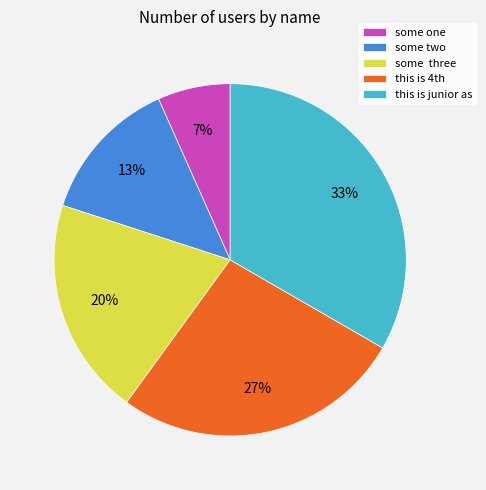

Count the number of slices in the pie.

5